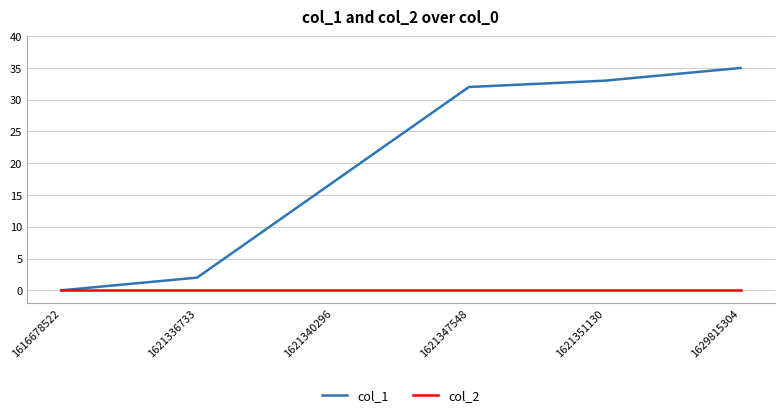

Reading right to left, transcribe all the data shown in this chart.

col_1: 35	33	32	17	2	0
col_2: 0	0	0	0	0	0